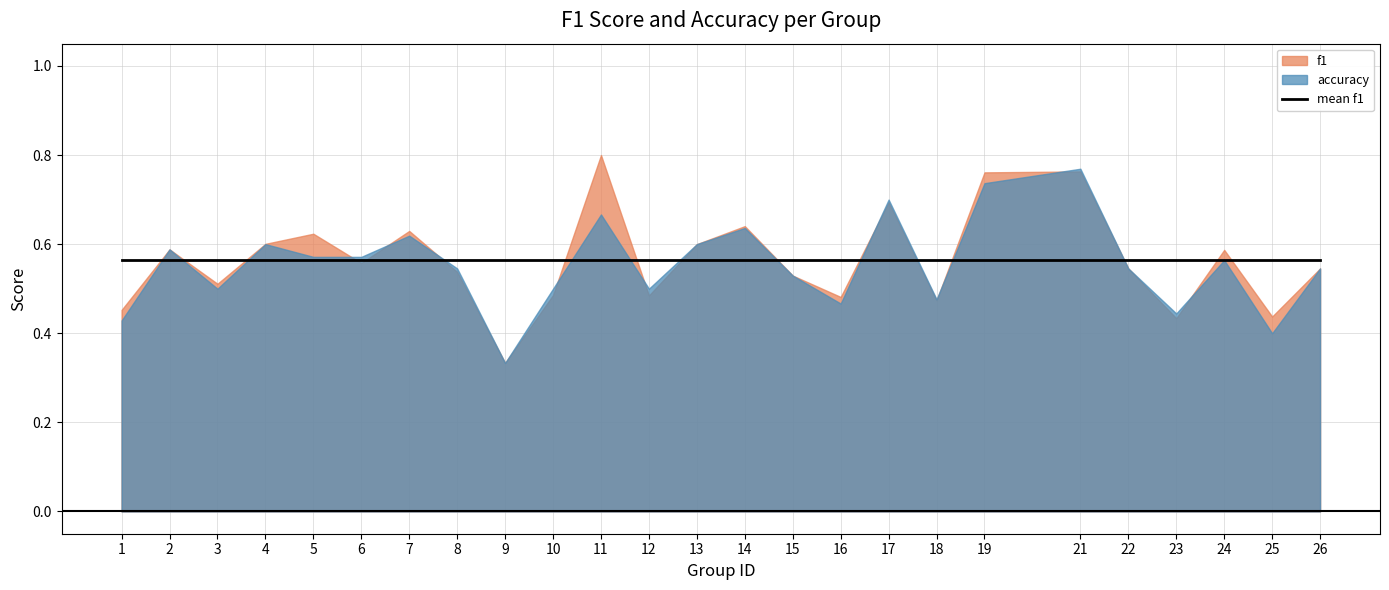

What is the sum of the accuracy values at 15 and 7?

1.1